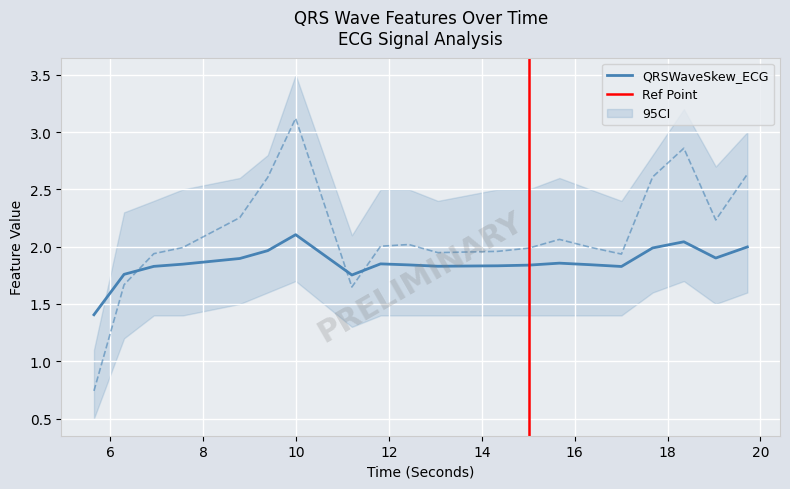

How many times do QRSWaveKurt_ECG and QRSWaveSkew_ECG cross each other?

3